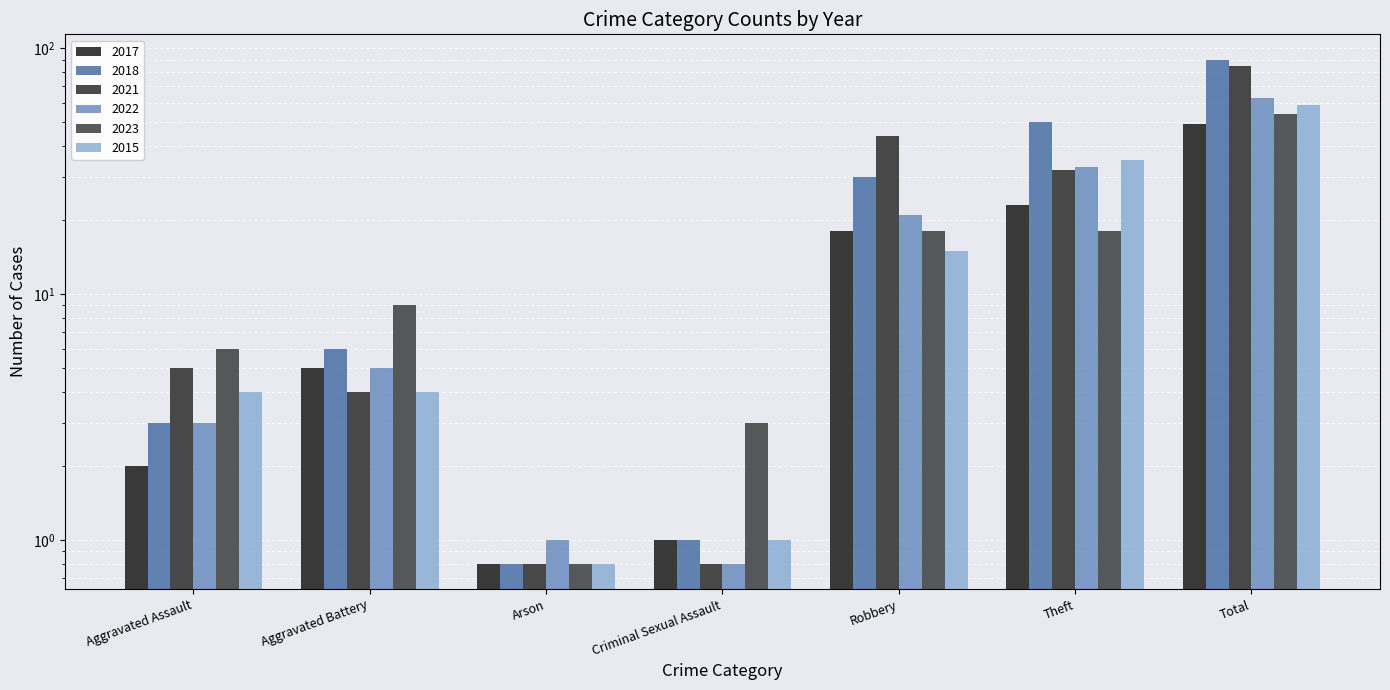

Between Aggravated Battery and Arson, which series saw the biggest shift?

2023